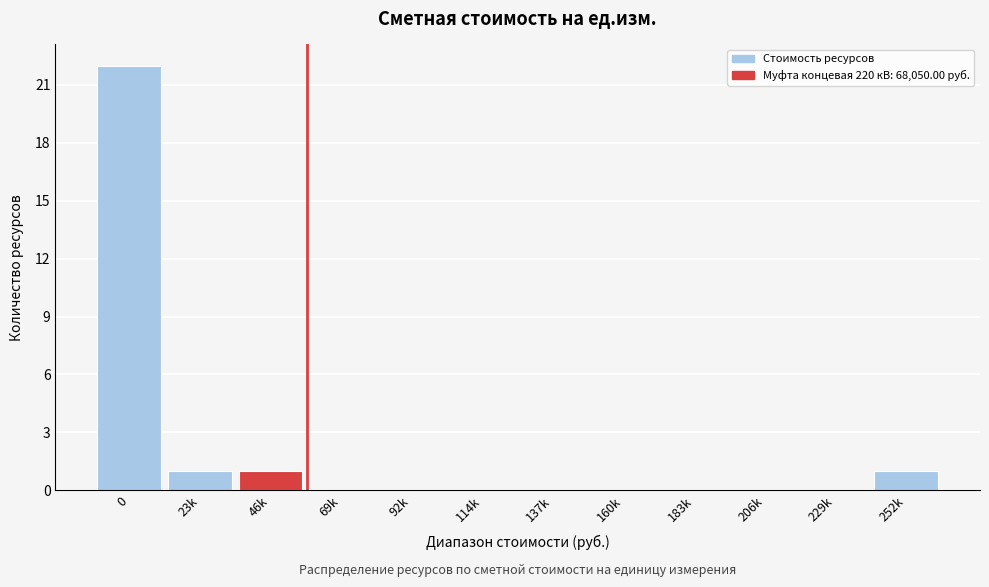

Reading left to right, extract all data points from this chart.

0=22	23k=1	46k=1	69k=0	92k=0	114k=0	137k=0	160k=0	183k=0	206k=0	229k=0	252k=1